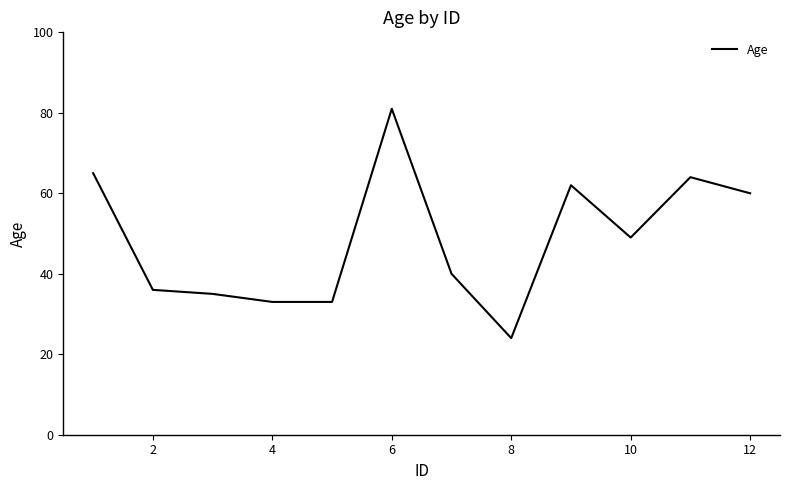

Is this an area chart (filled region under the line)?

No